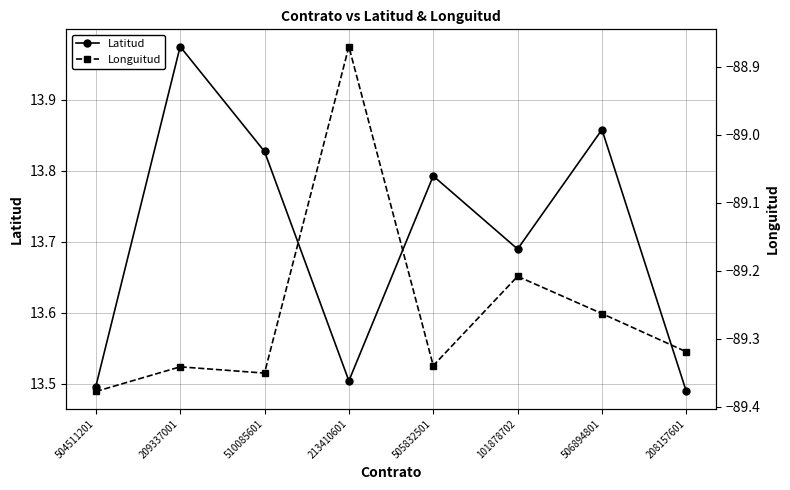

True or false: Longuitud and Latitud cross at least once.

False